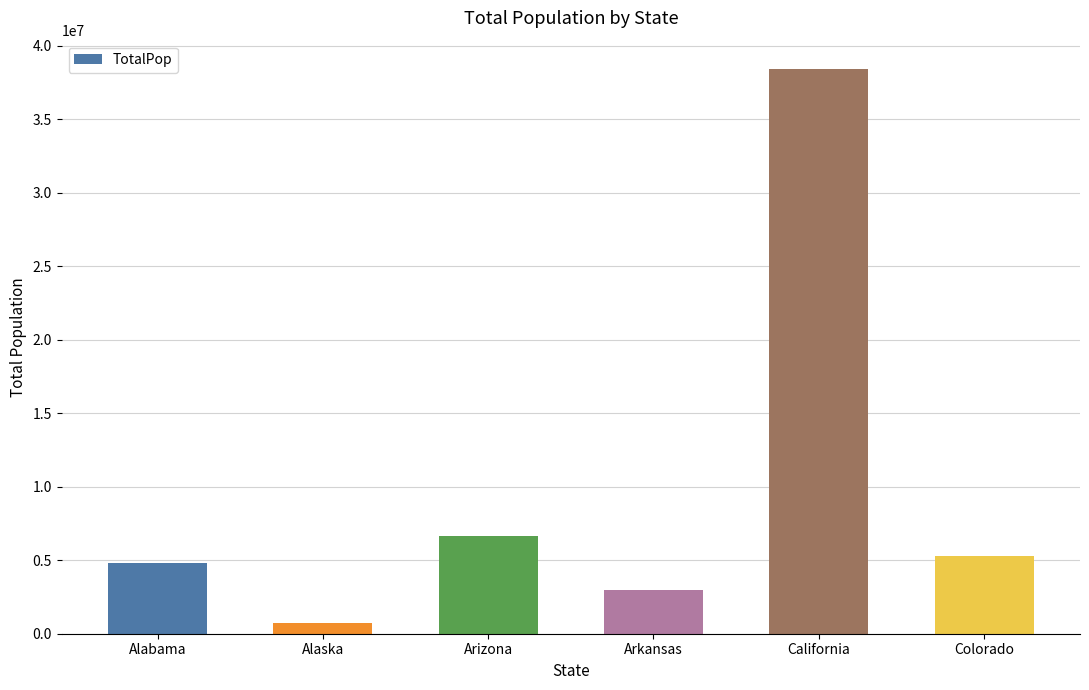

What is the minimum value shown in the chart?

733375